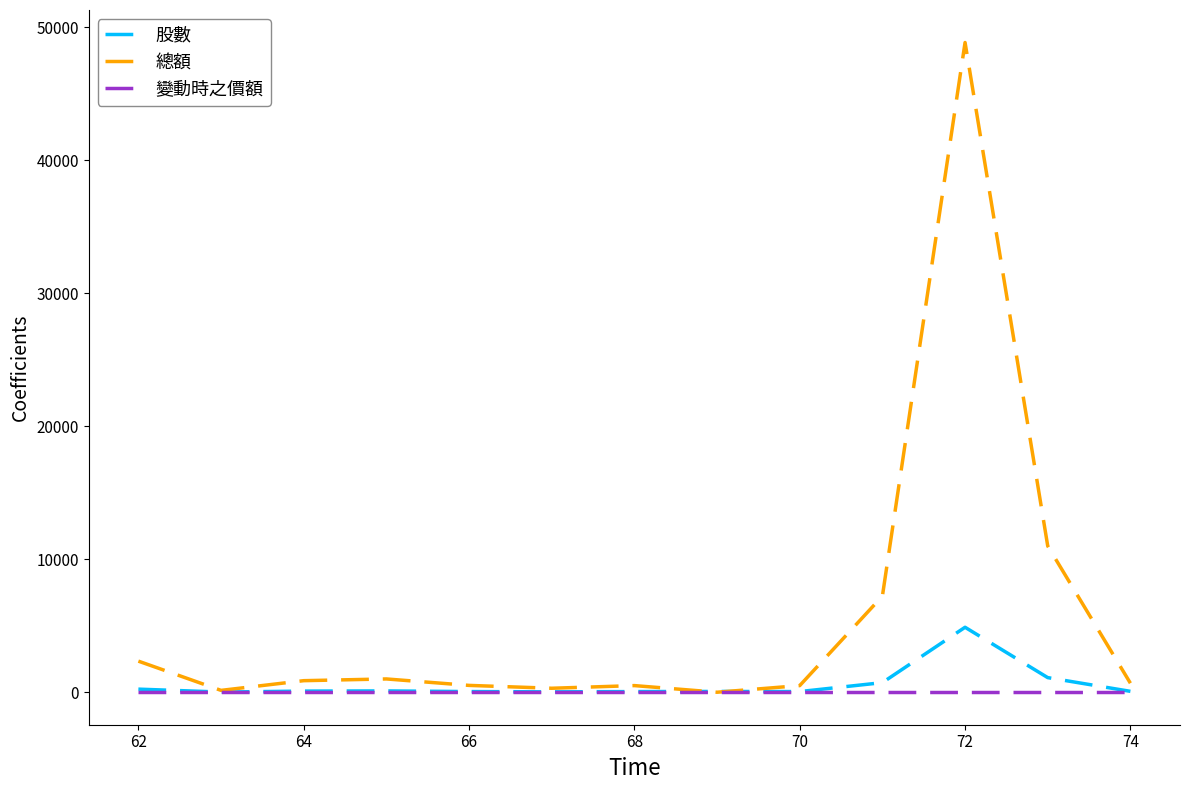

What is the highest value of the 股數 series?

4887.0